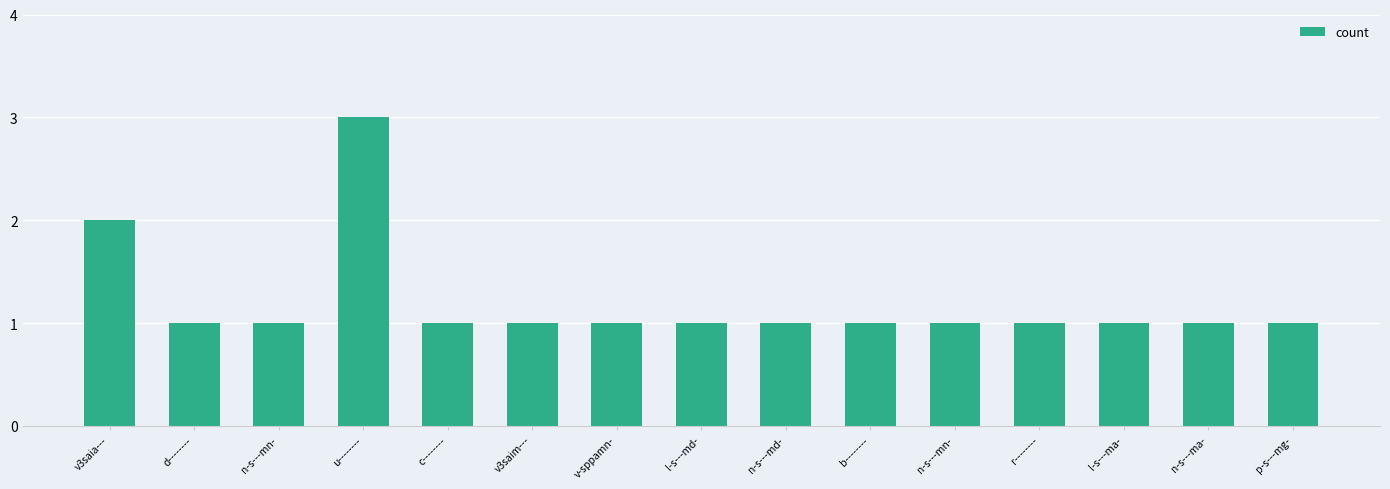

At which label is the value closest to 2?

v3saia---